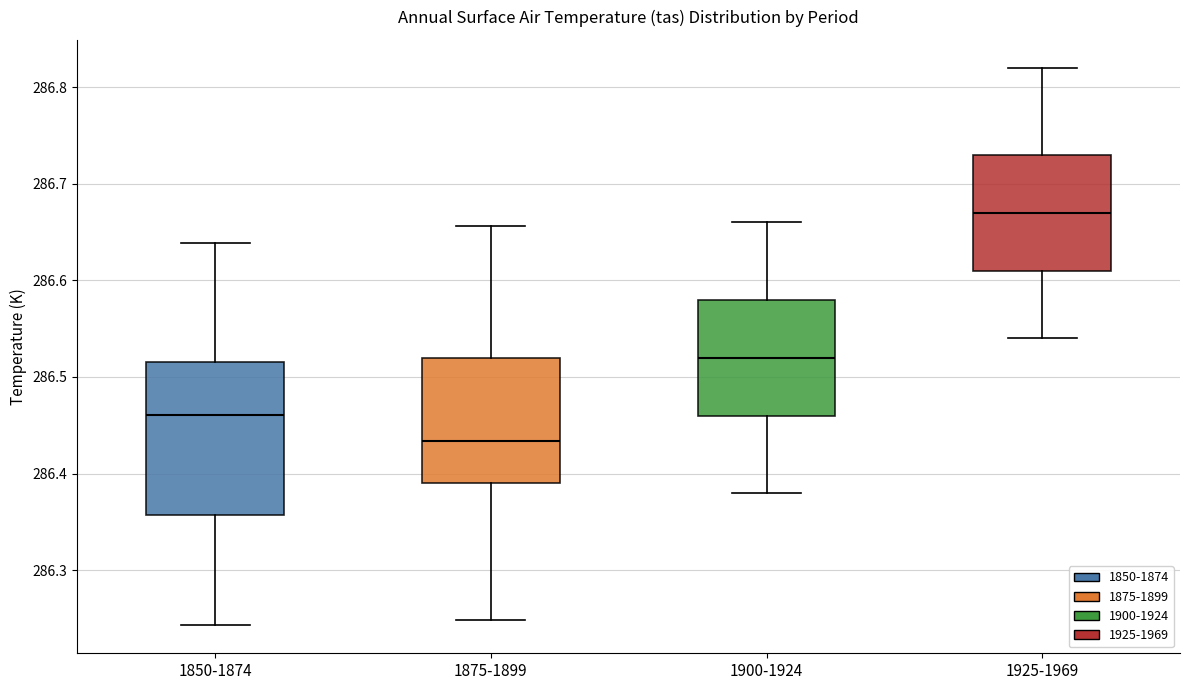

Comparing the boxes themselves (not the whiskers), which one is the tallest?

1850-1874